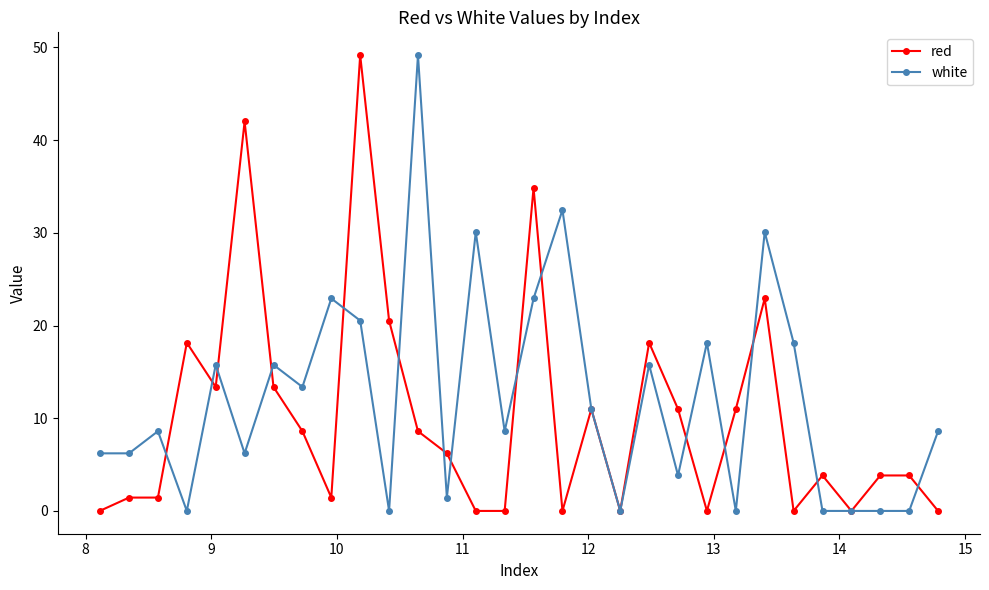

What is the maximum value shown in the chart?

49.2